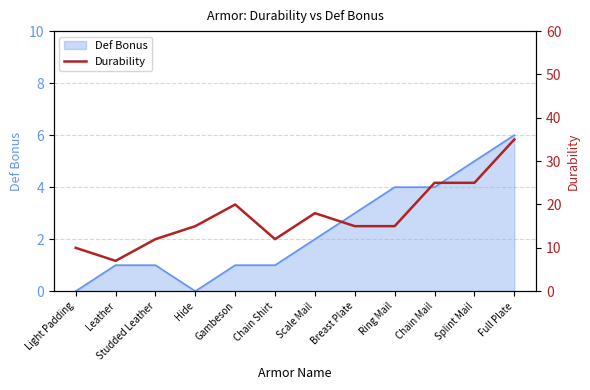

Where does the data first go above 15?

Gambeson